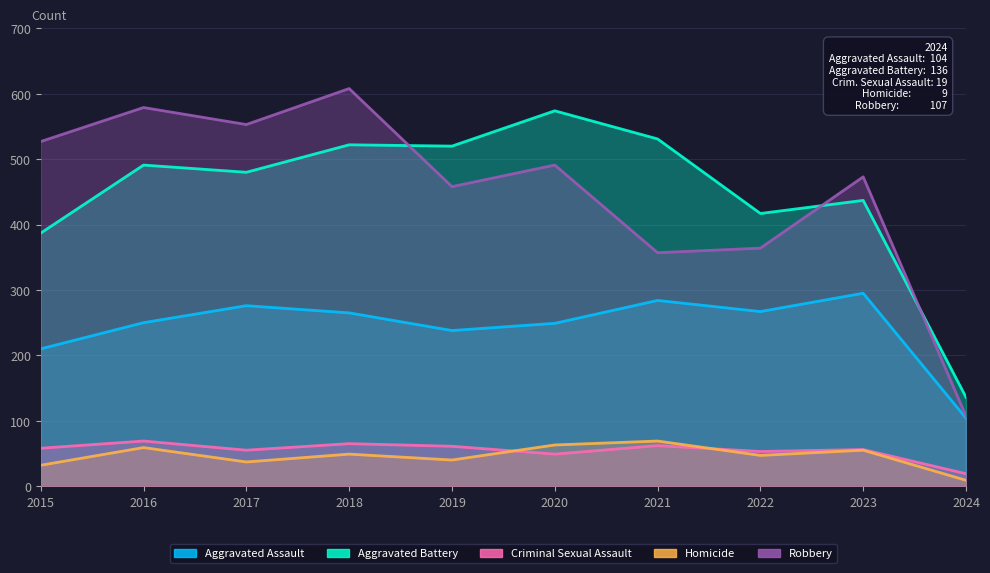

Where is the first local minimum for Aggravated Assault?

2019